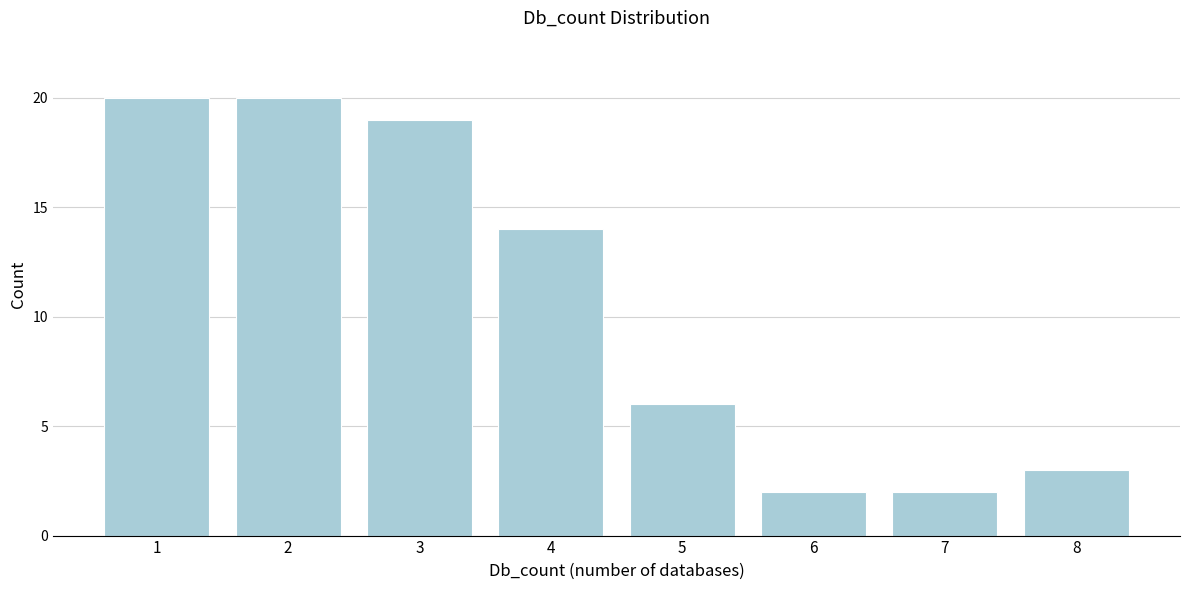

Reading left to right, what are all the values shown in this chart?

1=20	2=20	3=19	4=14	5=6	6=2	7=2	8=3